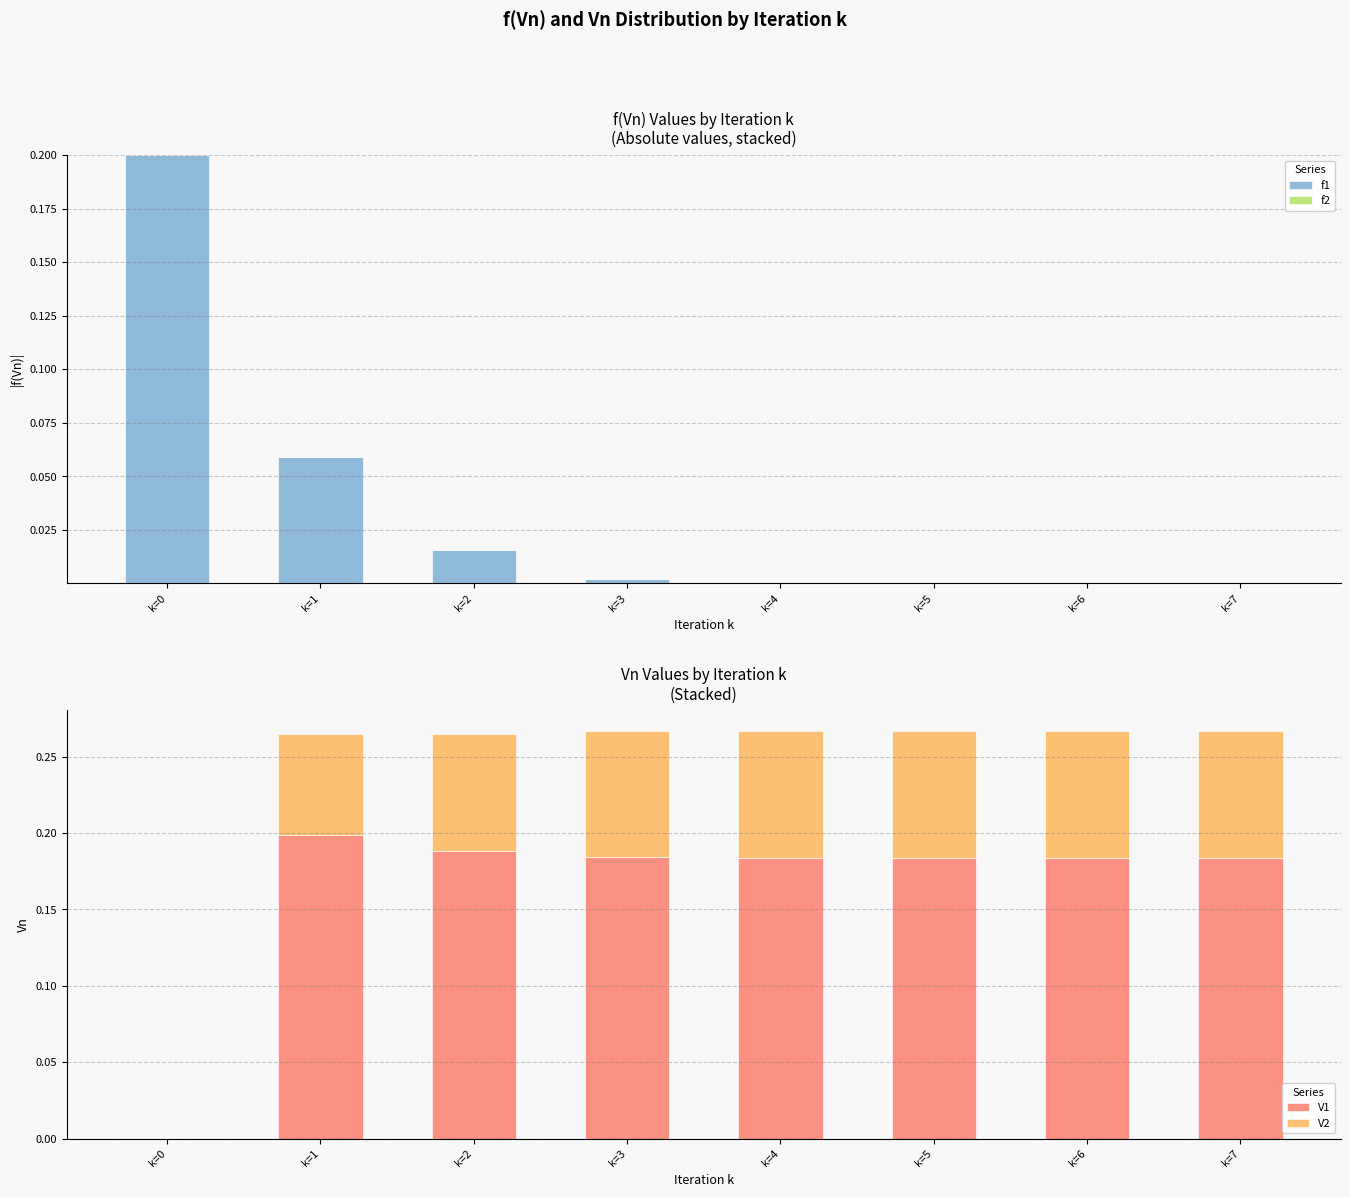

How many data points in V2 are above 0?

7